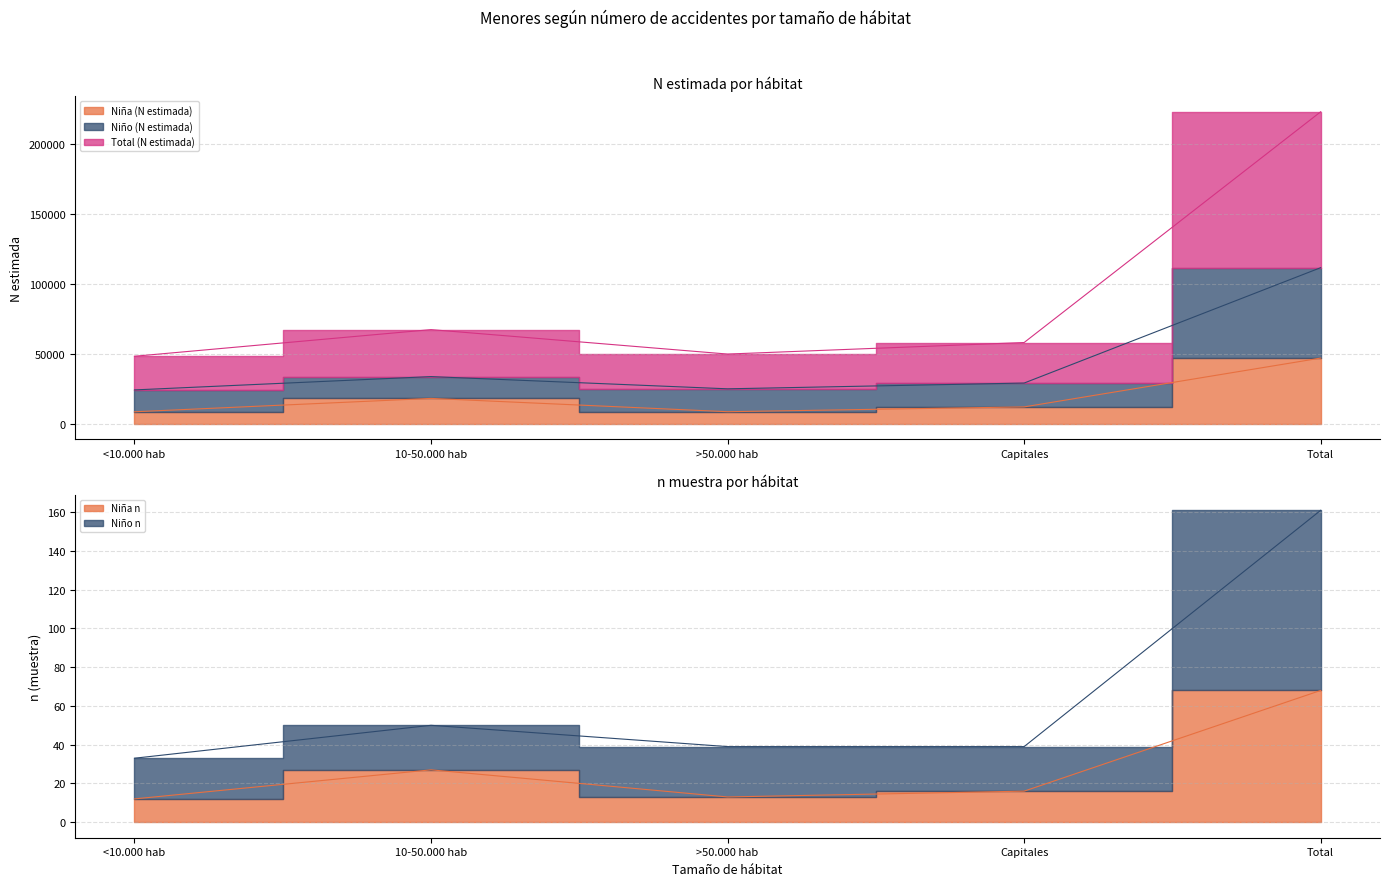

Which label corresponds to the smallest value in the chart?

<10.000 hab